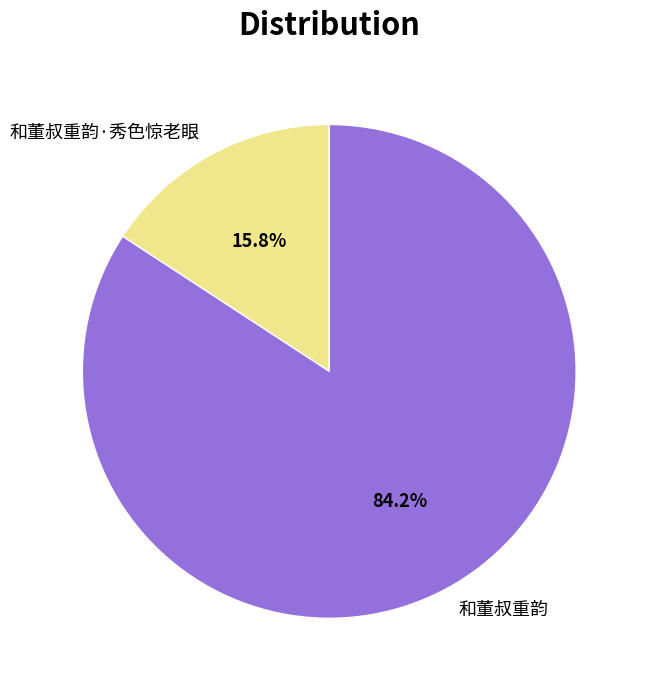

What is the largest slice in the pie chart?

和董叔重韵